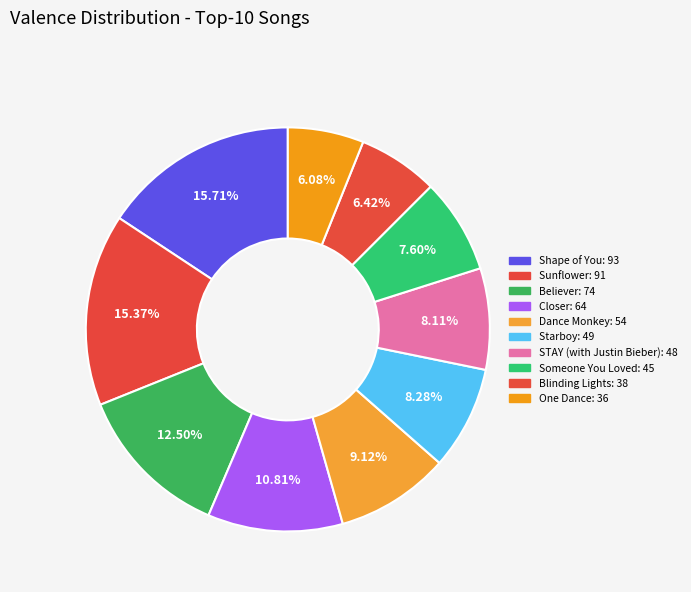

How many slices are in this pie chart?

10